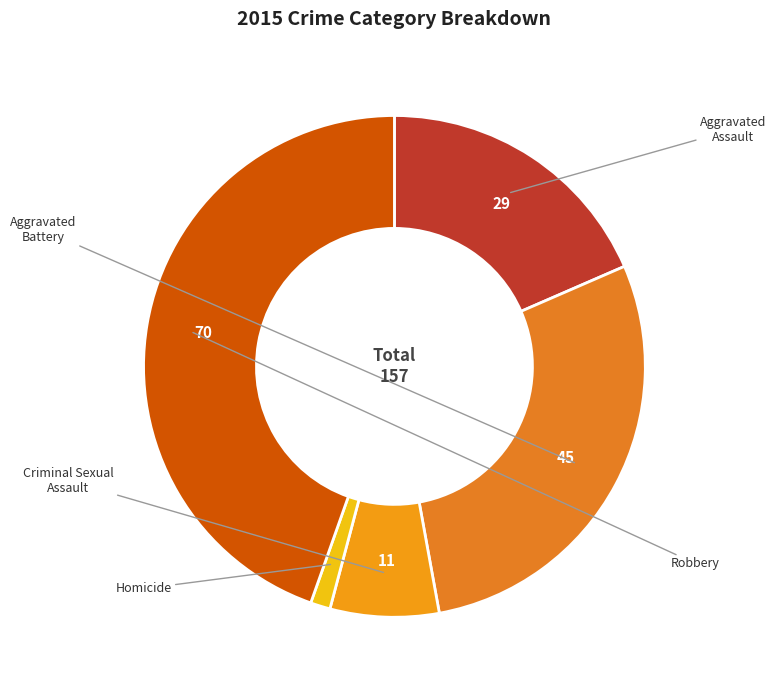

To the nearest percent, what is the difference between the Aggravated Assault and Robbery slice percentages?

26%